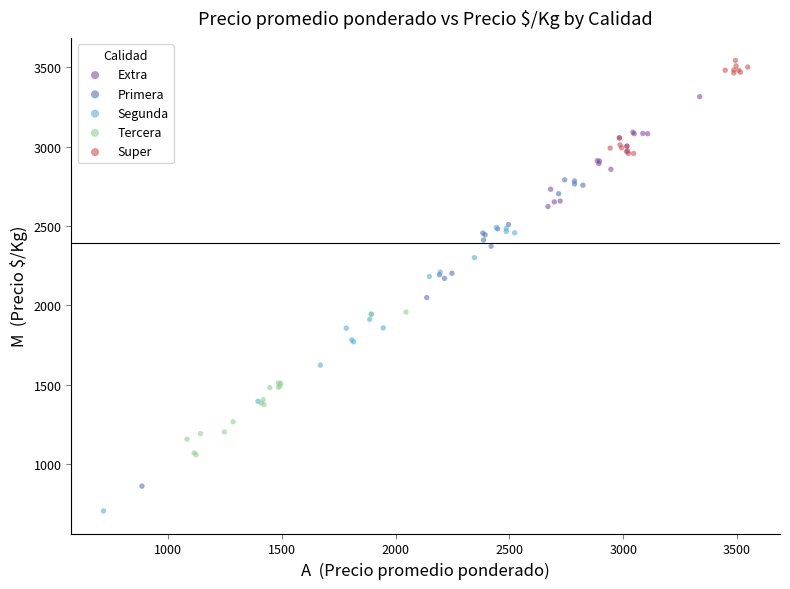

Which series has the largest Y range (max minus min)?

Primera